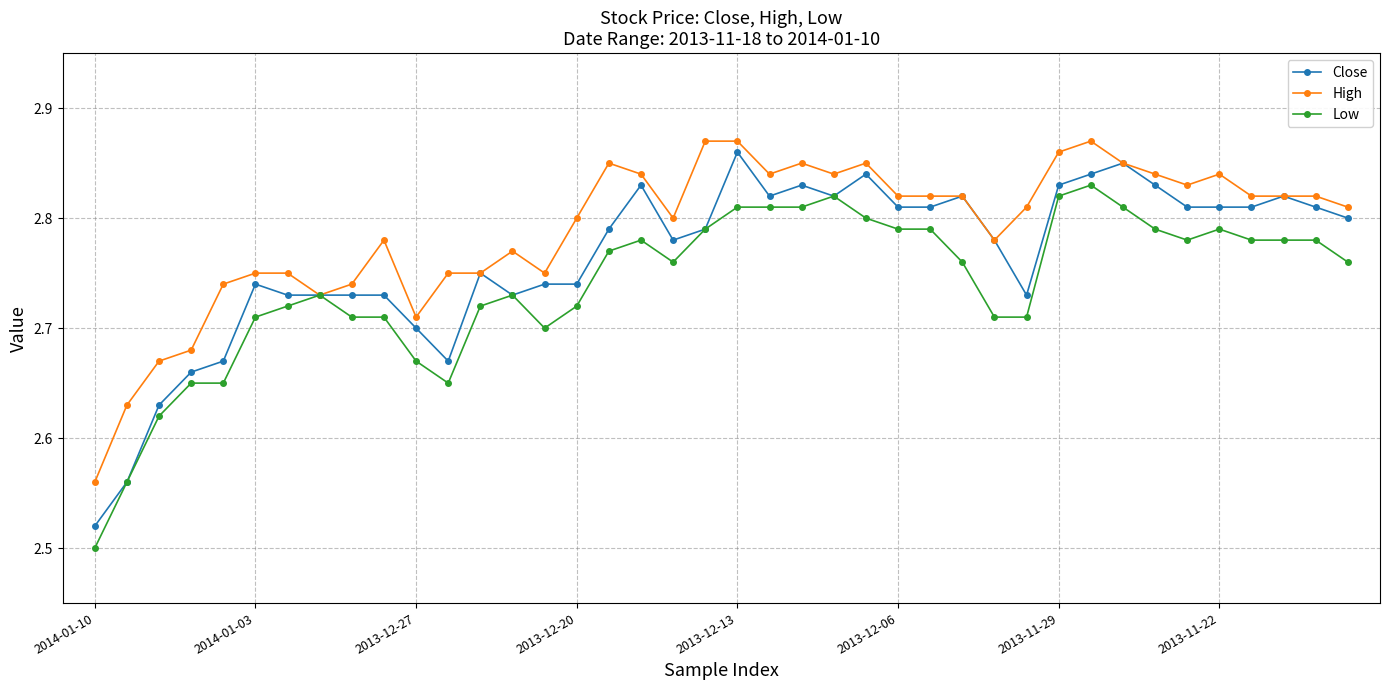

How many High values are between 2 and 3?

40